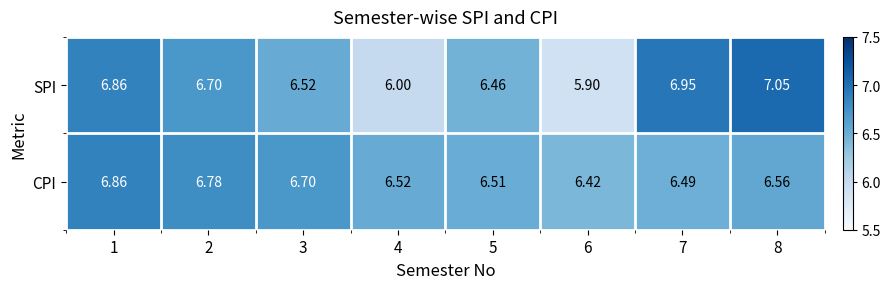

Between 3 and 6, which series saw the biggest shift?

SPI